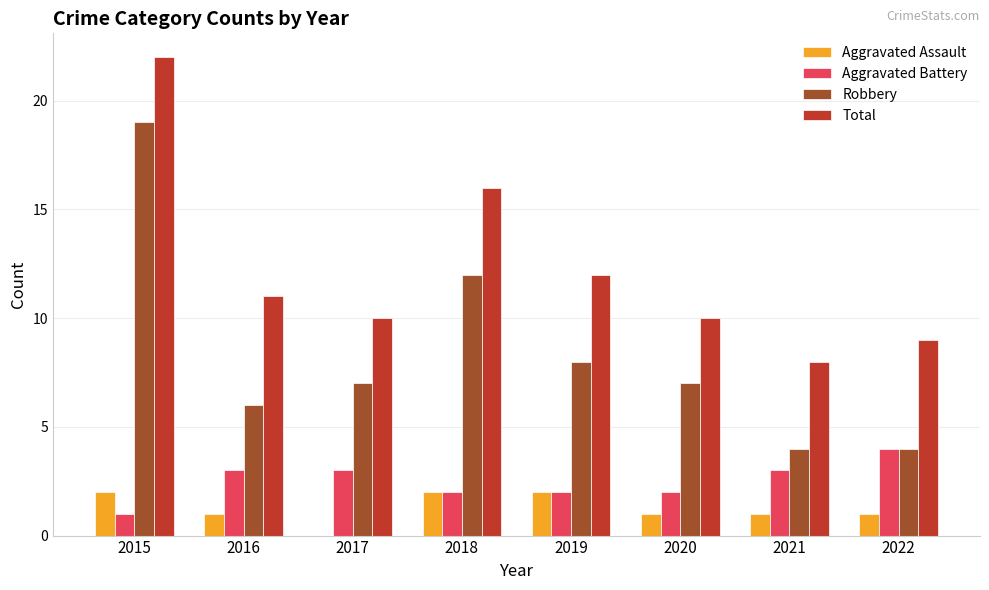

What is the difference between the Aggravated Assault values at 2015 and 2017?

2